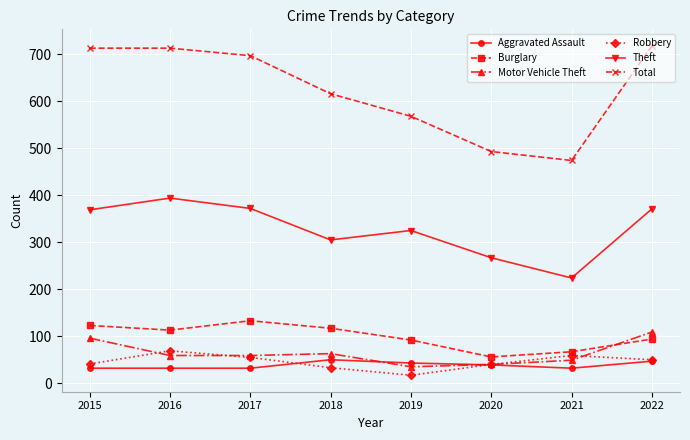

Which category has the highest value in the Motor Vehicle Theft series?

2022